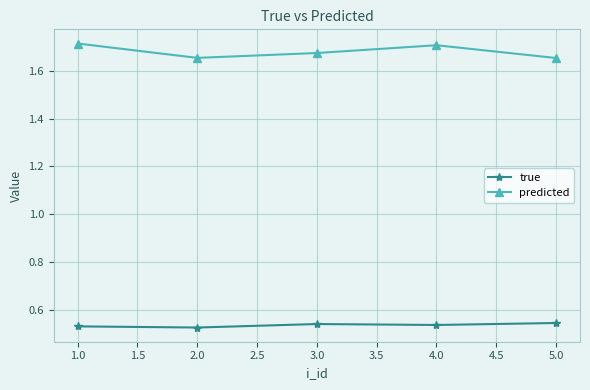

True or false: true and predicted cross at least once.

False